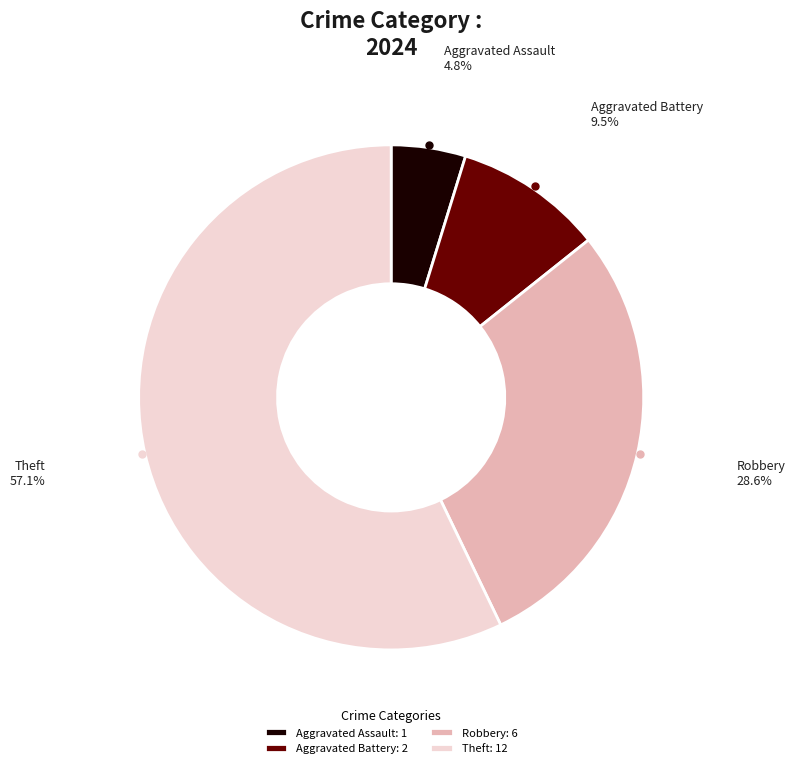

How much of the chart is everything except Aggravated Battery?

90.5%